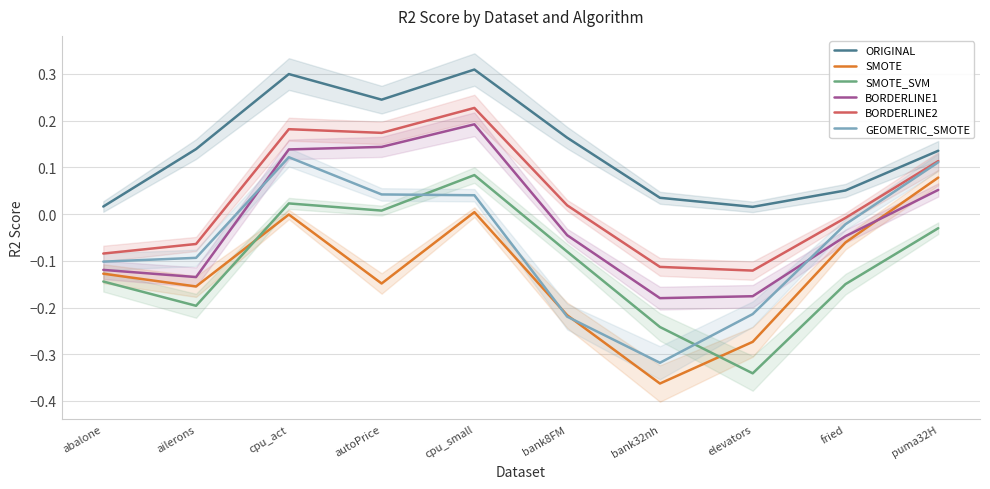

How many categories are shown in the chart?

10